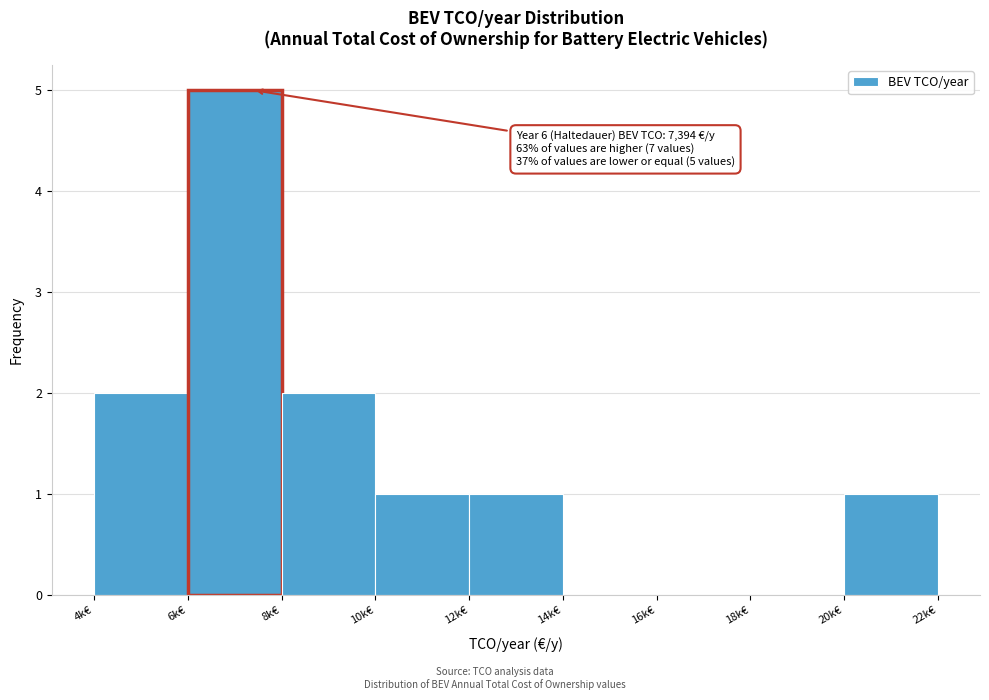

Reading right to left, extract all data points from this chart.

20k€=1	18k€=0	16k€=0	14k€=0	12k€=1	10k€=1	8k€=2	6k€=5	4k€=2